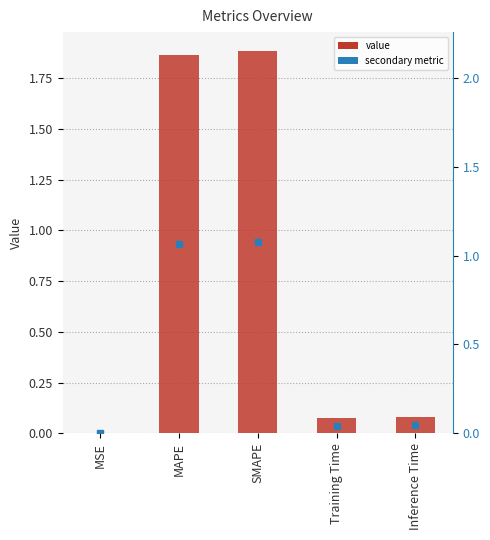

What is the greatest value displayed?

1.9